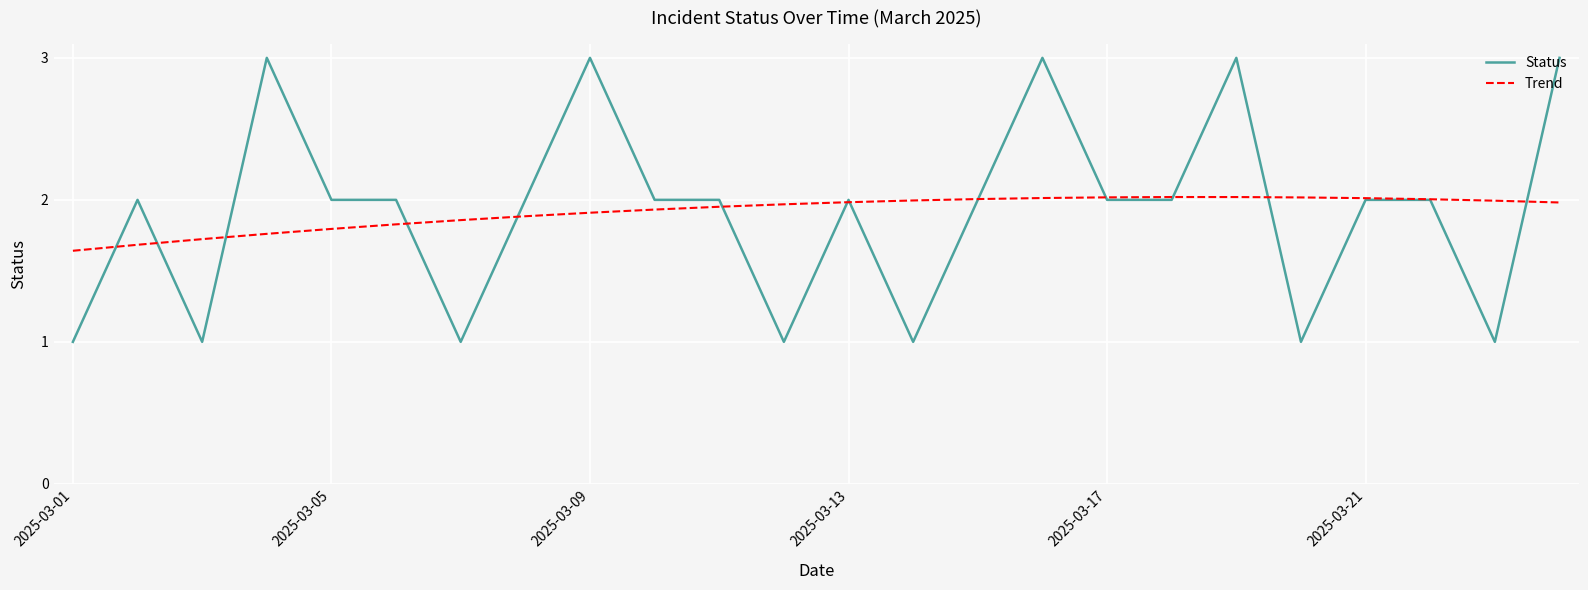

Which series has the largest range (max minus min)?

Status